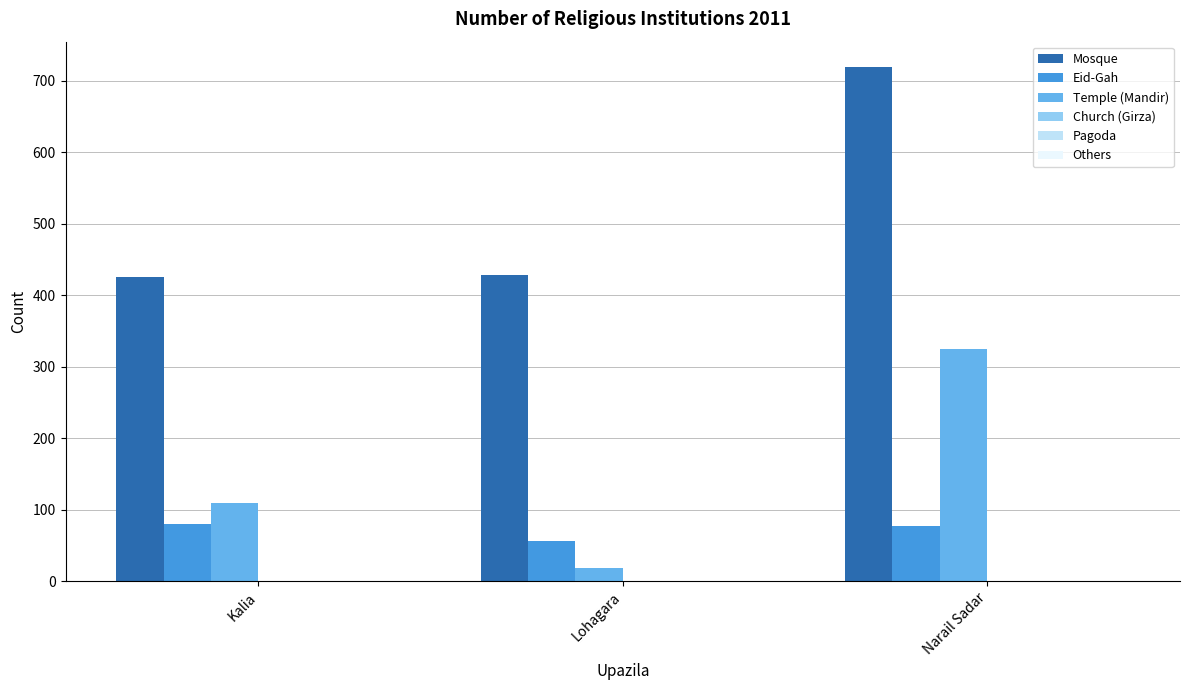

What is the sum of all Temple (Mandir) values?

453